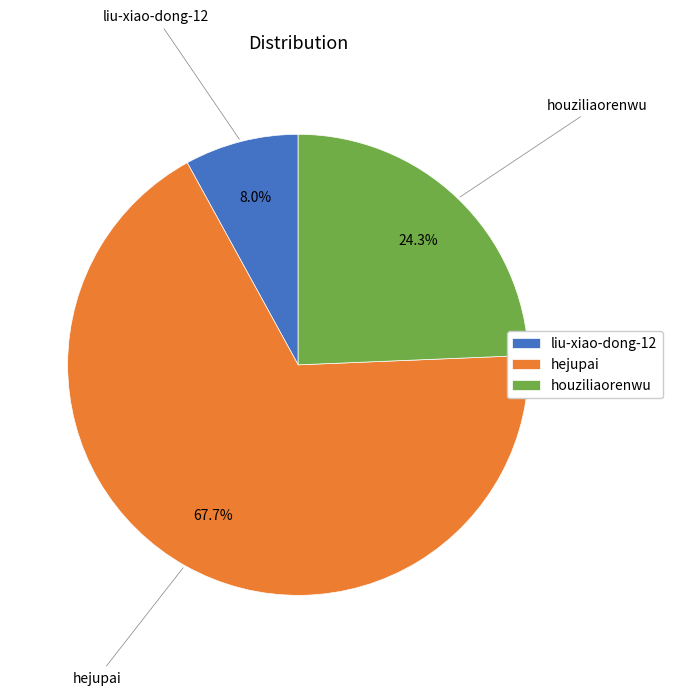

Which category has the biggest portion of the pie?

hejupai